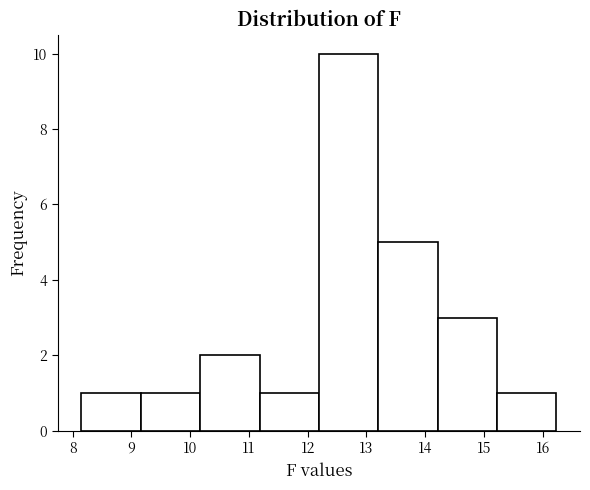

How tall is the bar that spans 14.21 to 15.22 on the x-axis? Neither the bar edges nor the heights are printed on the chart, so give them approximately, as read against the axes.

3